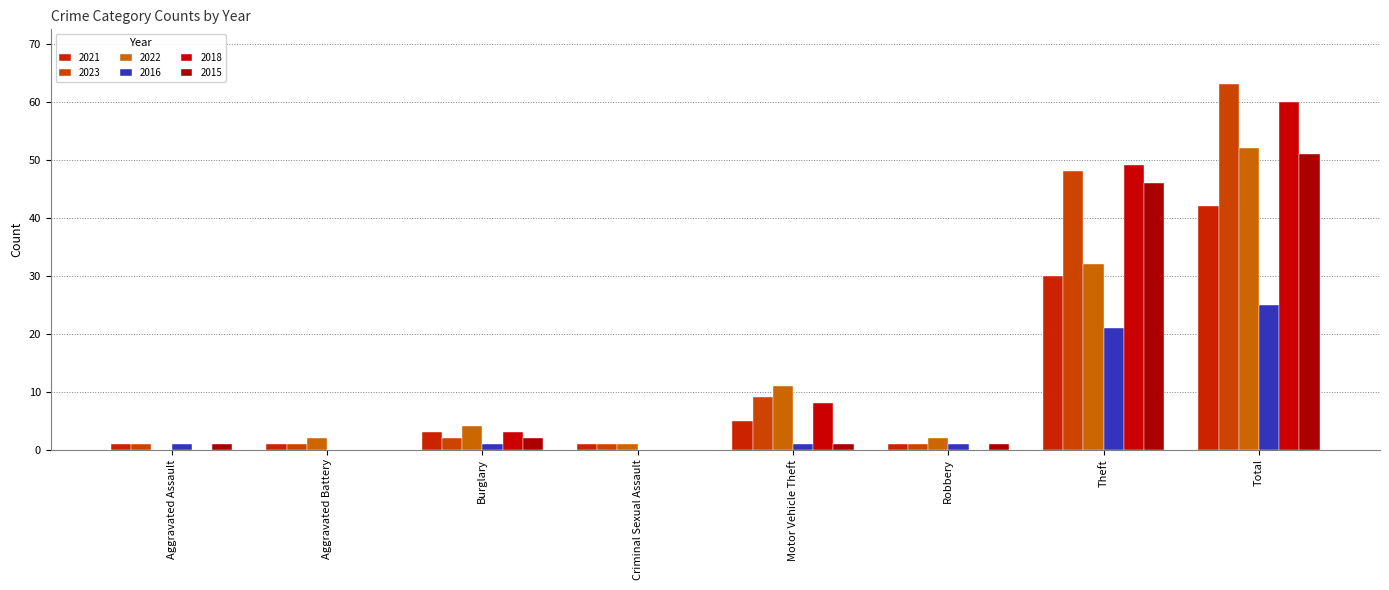

Reading left to right, what are all the values shown in this chart?

2021: 1	1	3	1	5	1	30	42
2023: 1	1	2	1	9	1	48	63
2022: 0	2	4	1	11	2	32	52
2016: 1	0	1	0	1	1	21	25
2018: 0	0	3	0	8	0	49	60
2015: 1	0	2	0	1	1	46	51